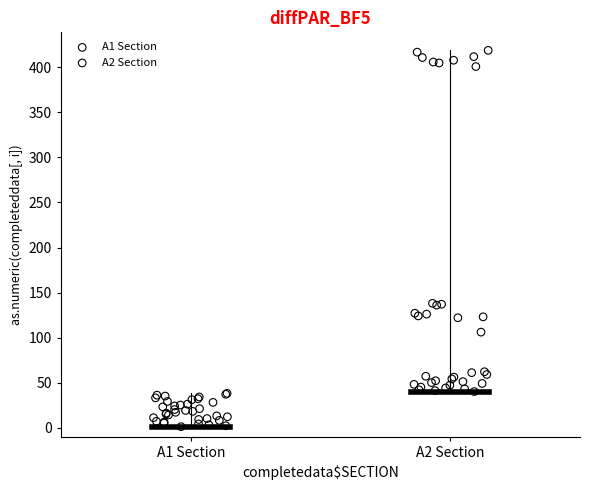

Which series has the widest spread of Y values?

A2 Section